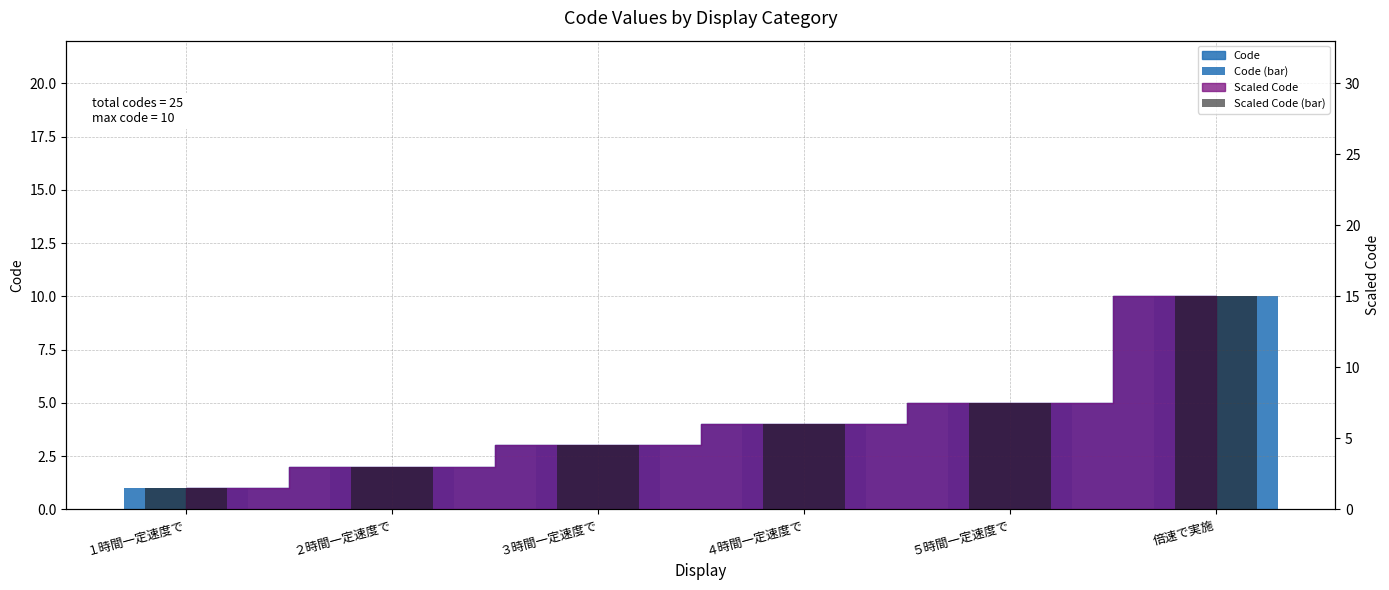

Which category has the highest value in the Code (bar) series?

倍速で実施